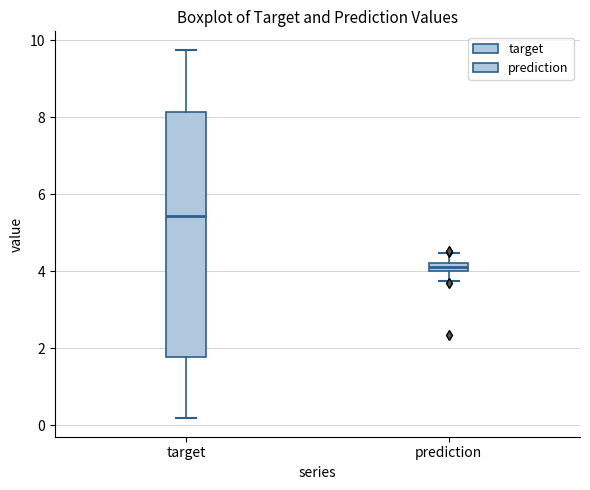

Comparing the boxes themselves (not the whiskers), which one is the tallest?

target